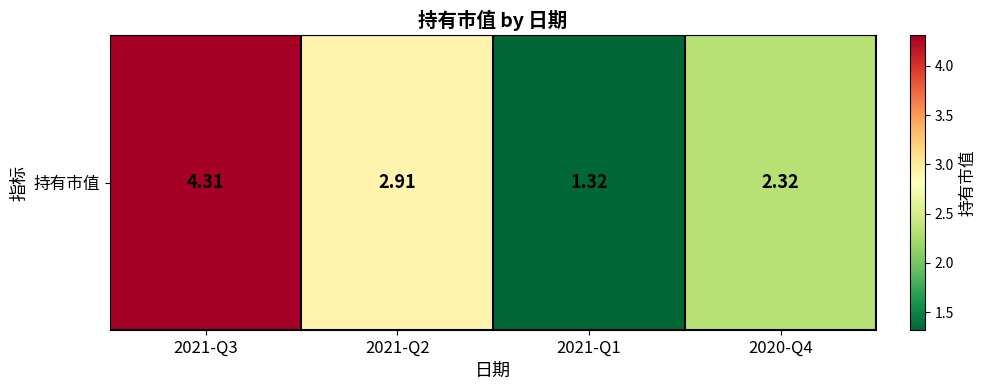

How many data points are above 2?

3